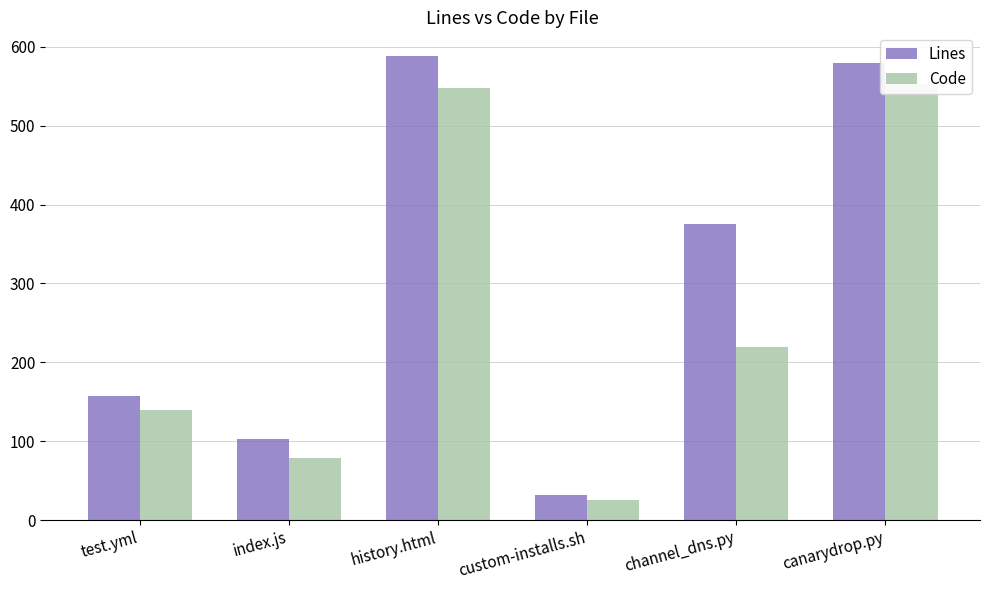

Rank the series by their average value, from highest to lowest.

Lines, Code